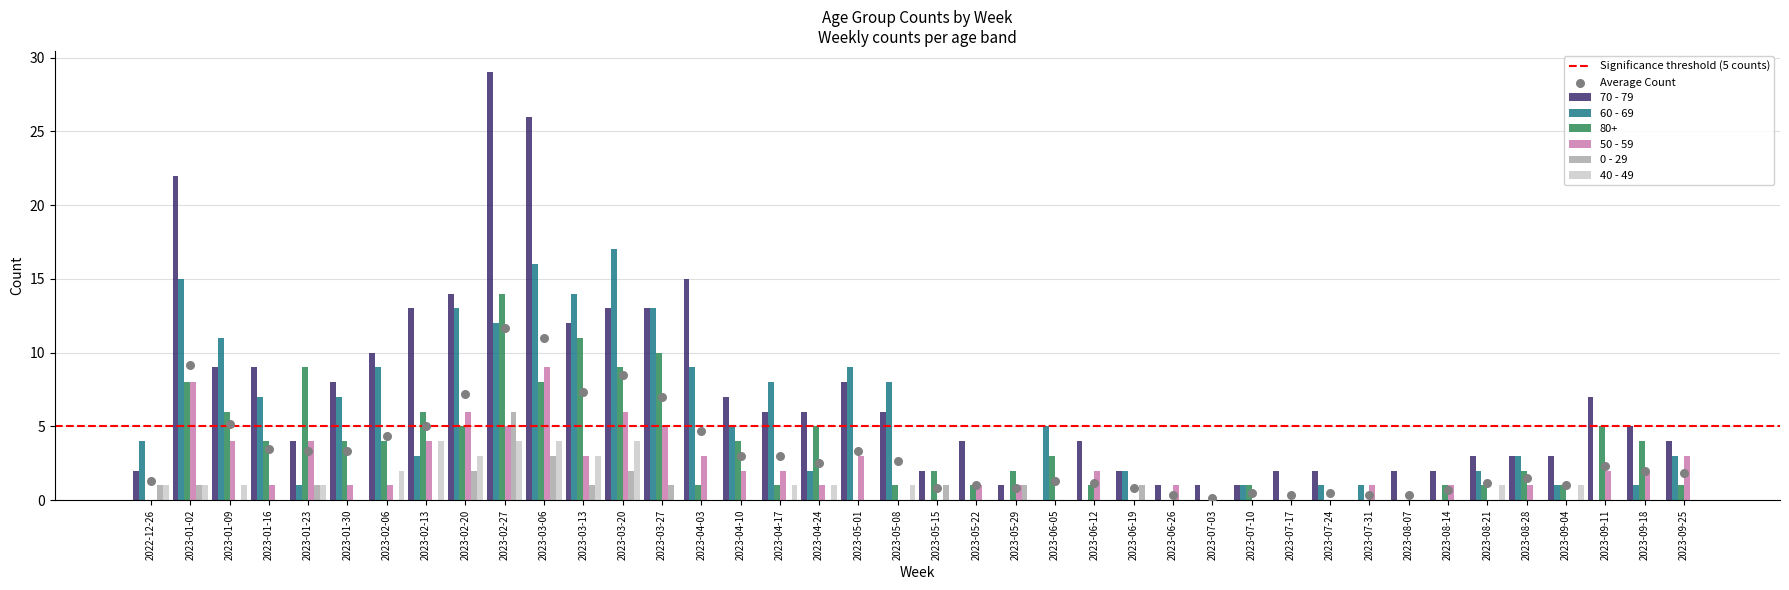

At how many categories does at least one series exceed 2?

29